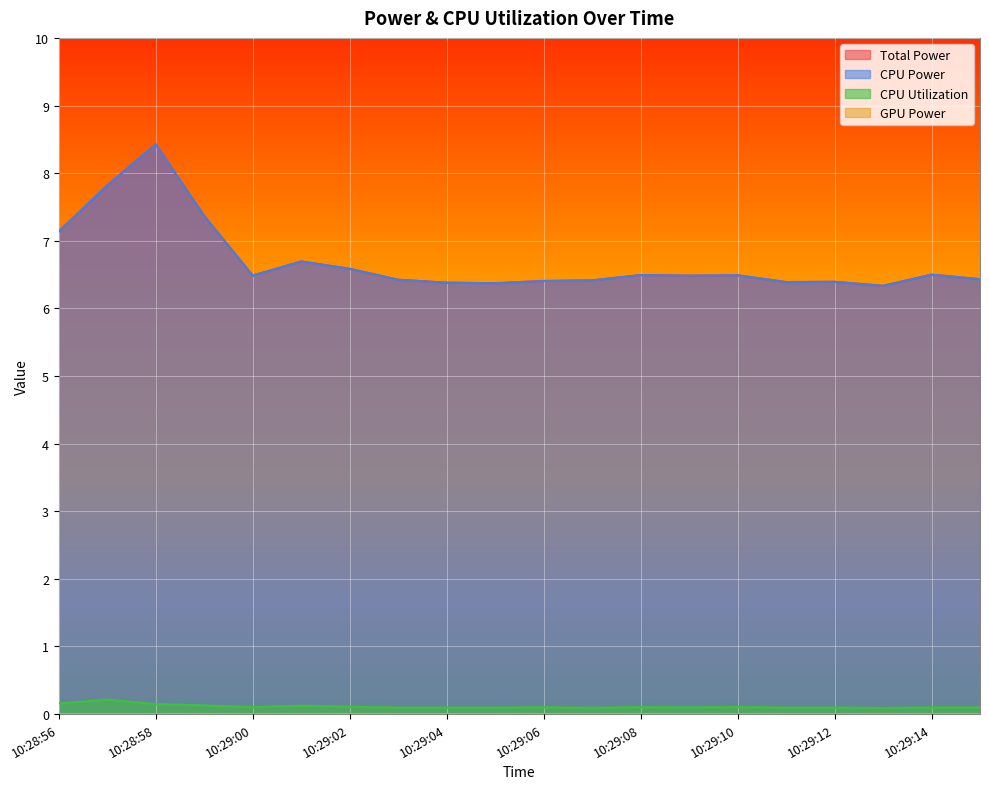

The value of CPU Utilization at 10:29:11 is 0.0. True or false?

False